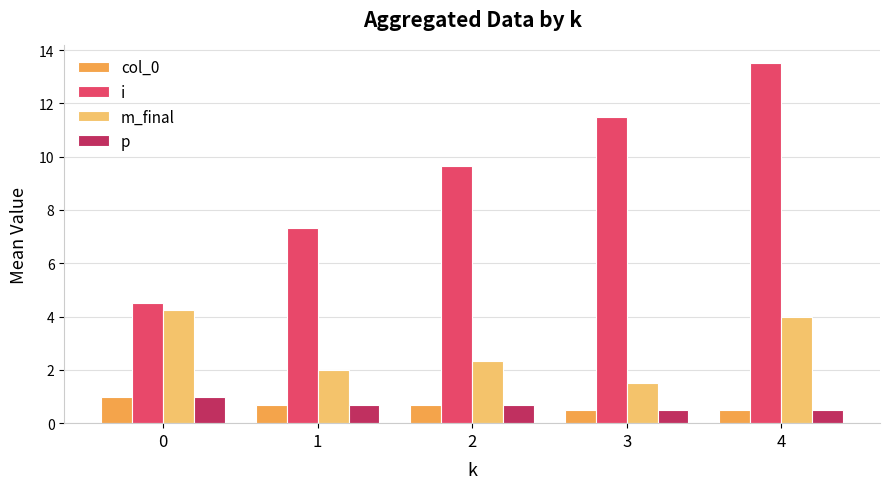

What is the total value across all series at 1?

10.7